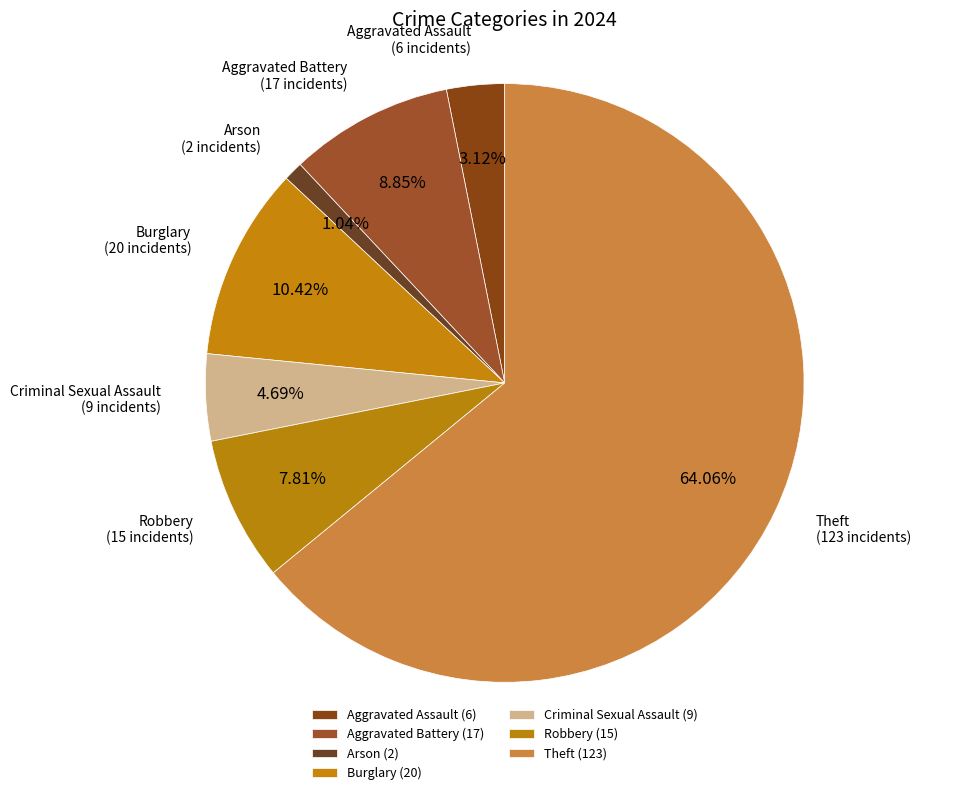

Is it true that Theft is 52% of the pie?

False